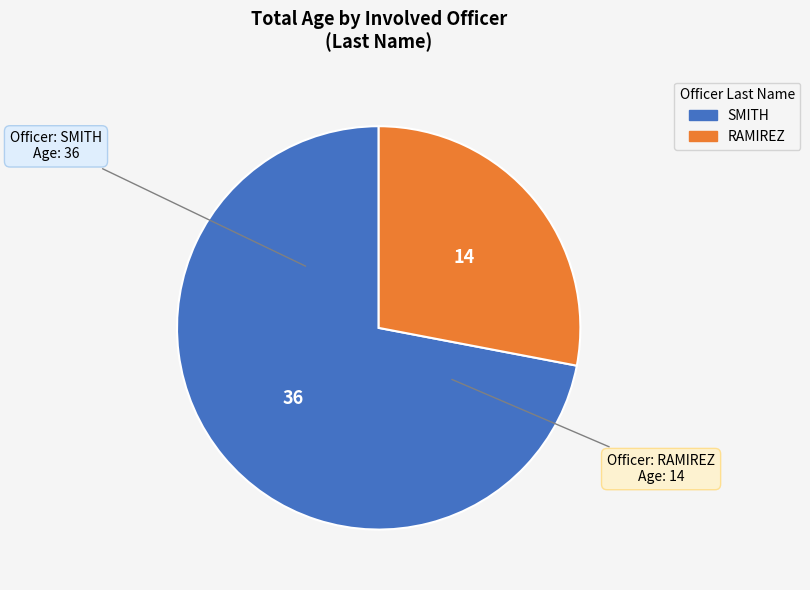

Rank the categories by value from lowest to highest.

RAMIREZ, SMITH